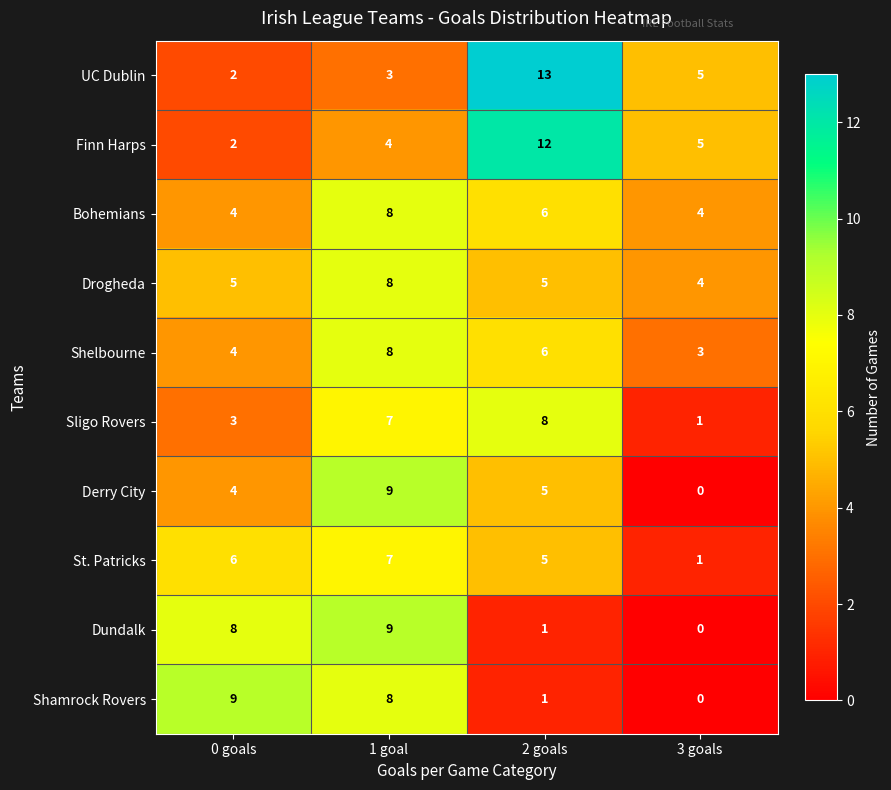

Is it true that Shelbourne equals 10 at 2 goals?

False